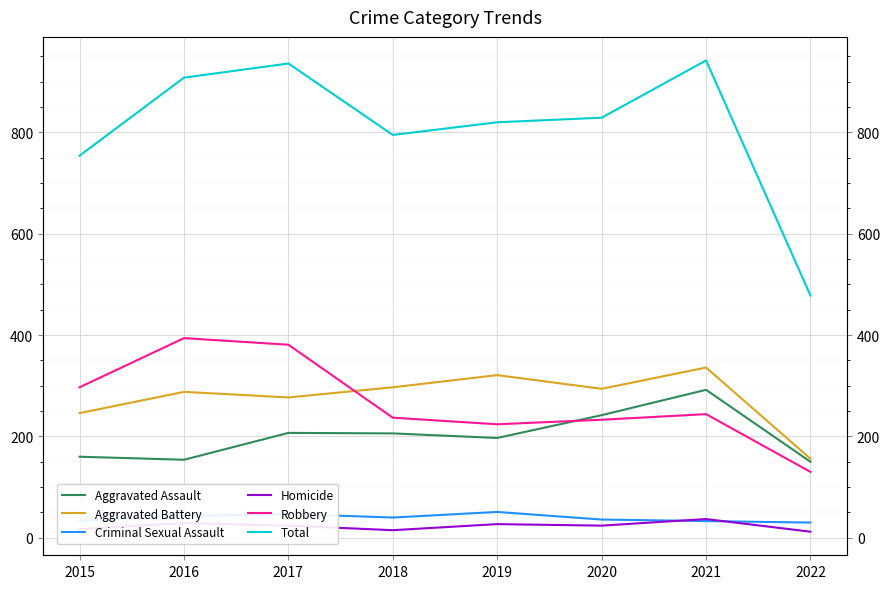

What are all the series names shown in the legend?

Aggravated Assault, Aggravated Battery, Criminal Sexual Assault, Homicide, Robbery, Total